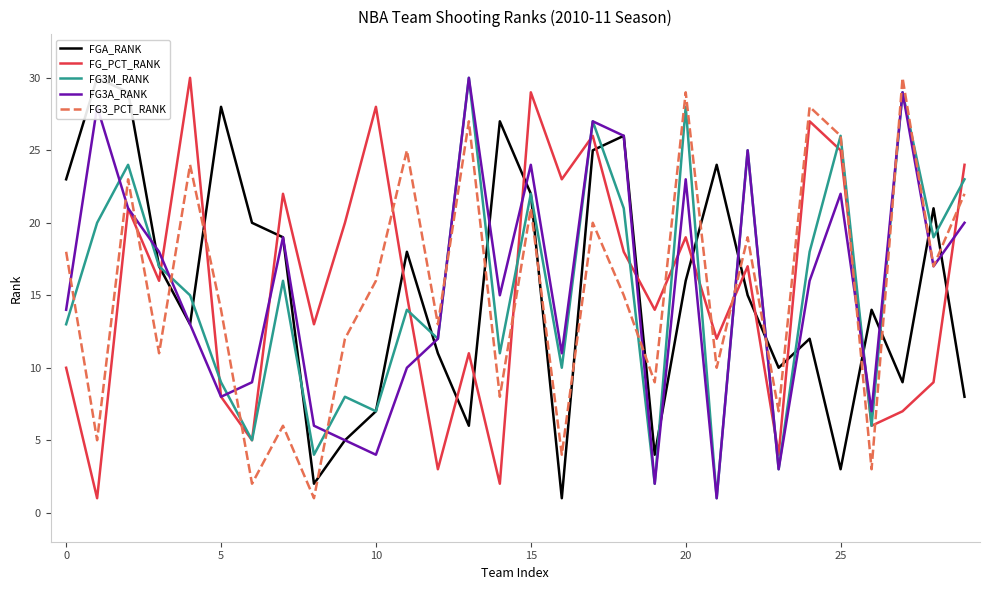

Which series has the largest total across all categories?

FGA_RANK